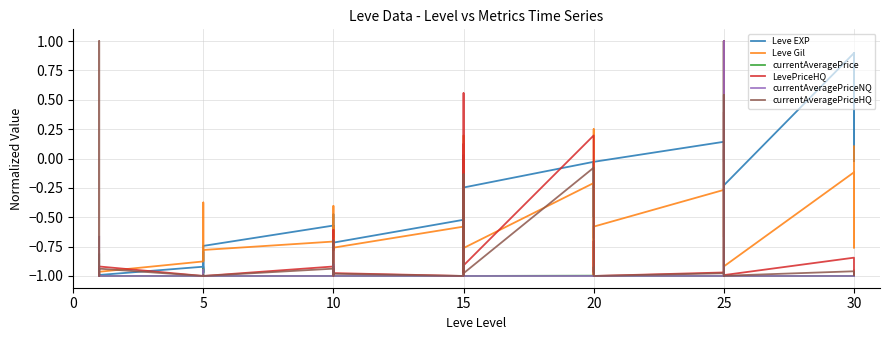

Which series has the widest spread of values?

Leve EXP